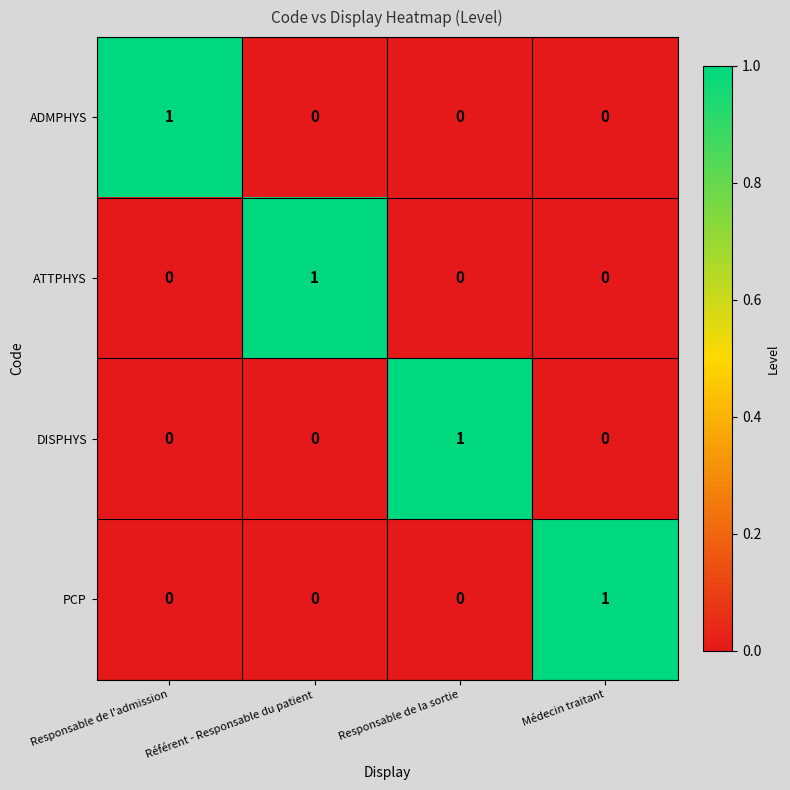

How many series are shown in this chart?

4